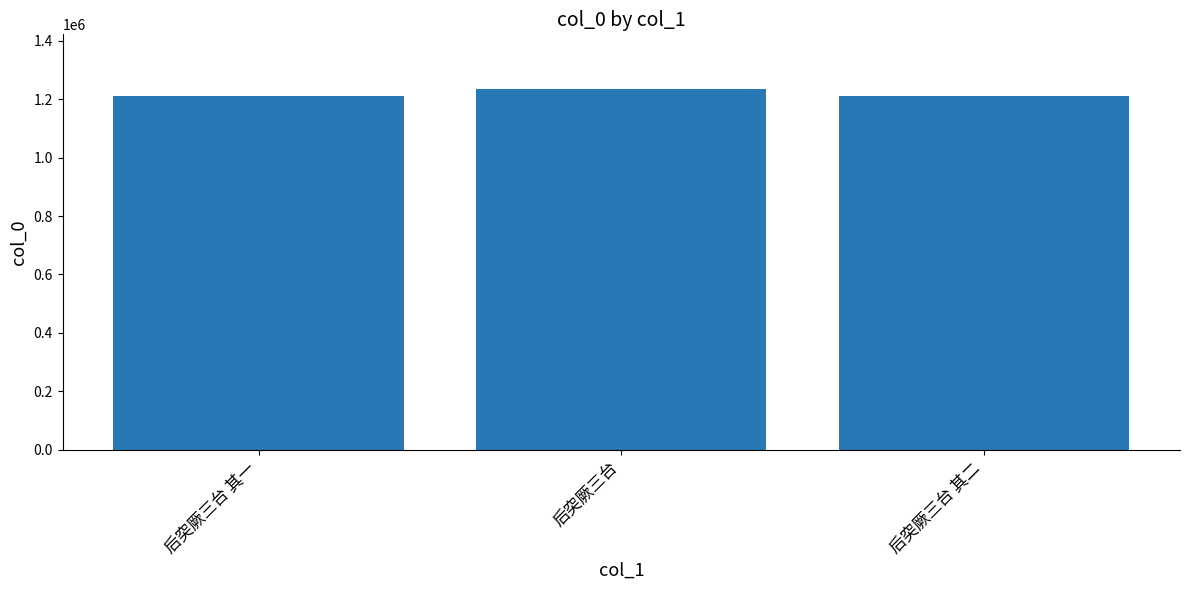

What is the difference between the maximum and second lowest values?

24437